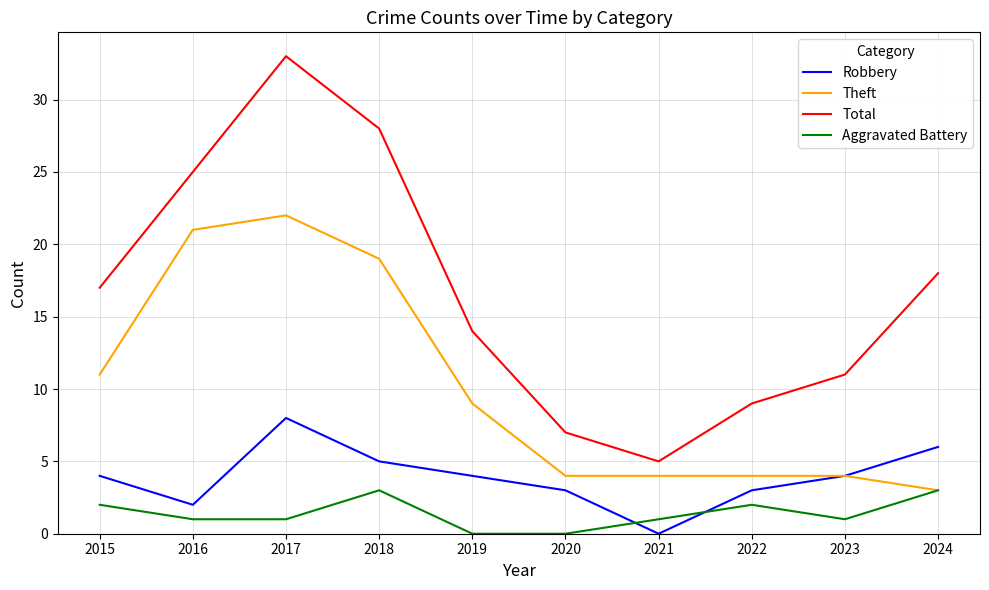

True or false: Theft and Total cross at least once.

False